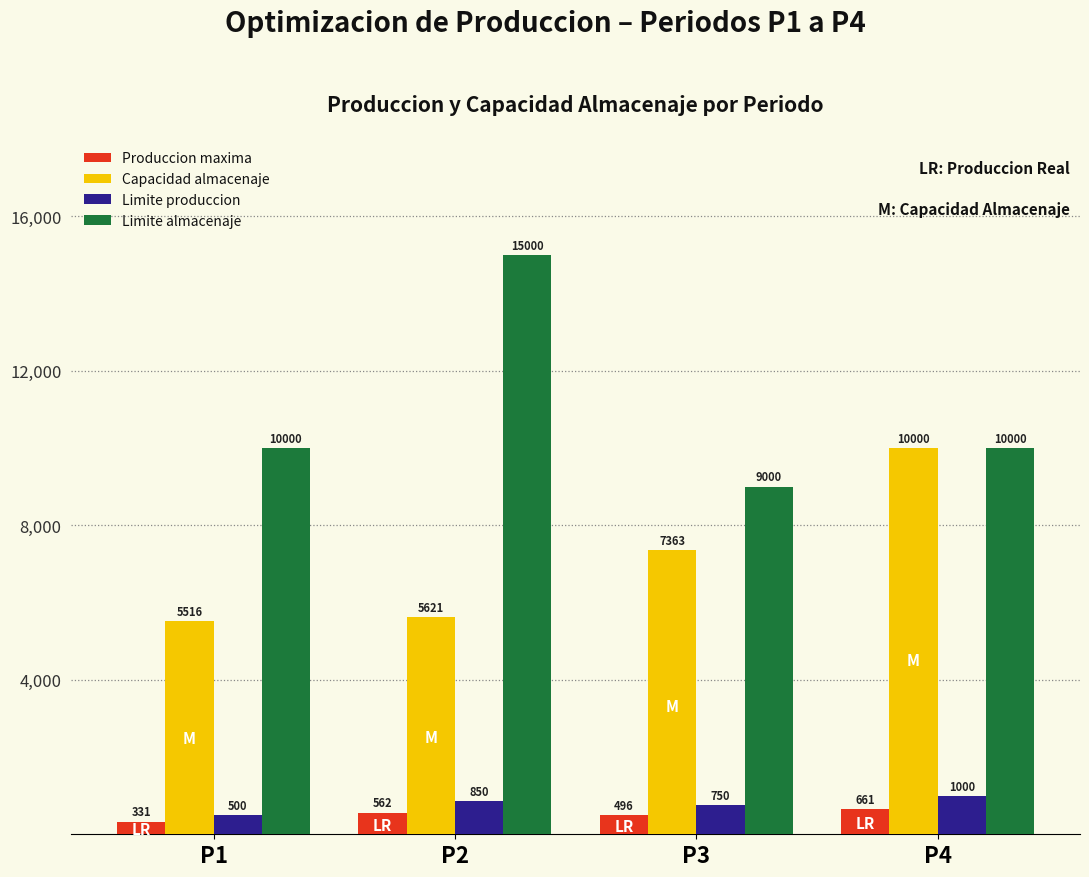

What is the minimum value shown in the chart?

330.6